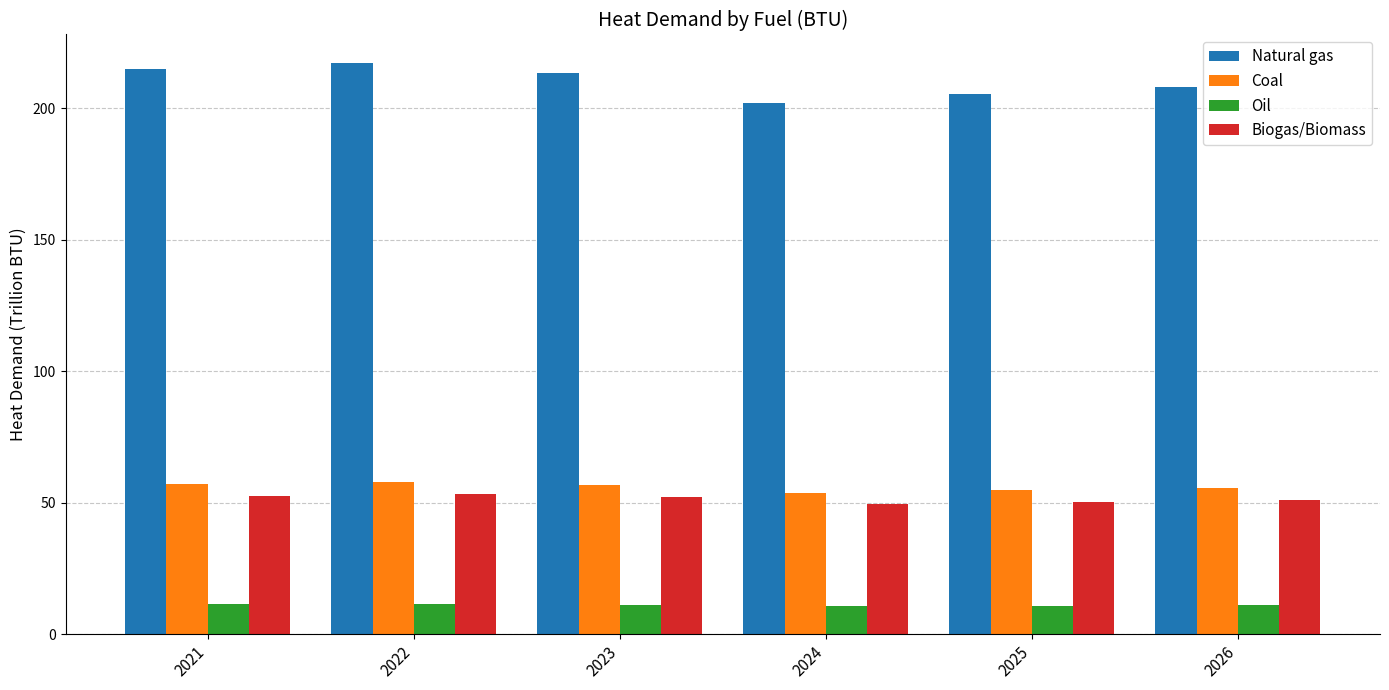

What value does the Oil series have at 2025?

10.9